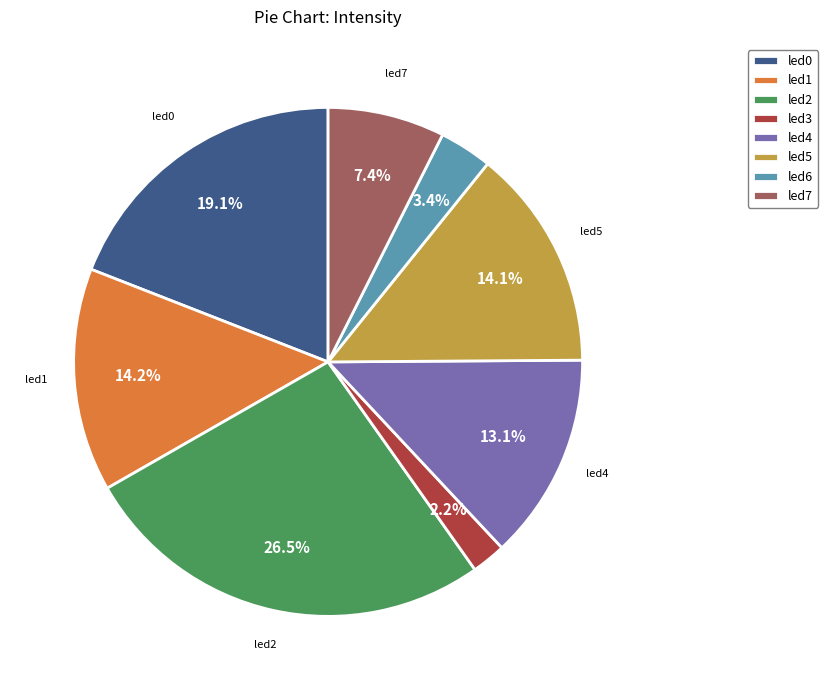

How many slices are in this pie chart?

8